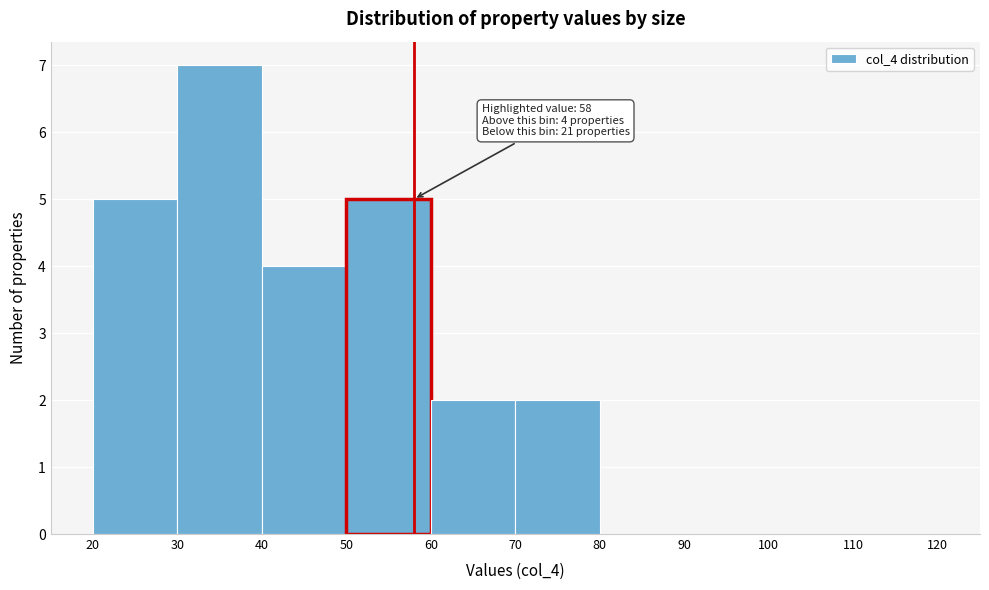

Over which range of the x-axis is the bar tallest?

30 to 40